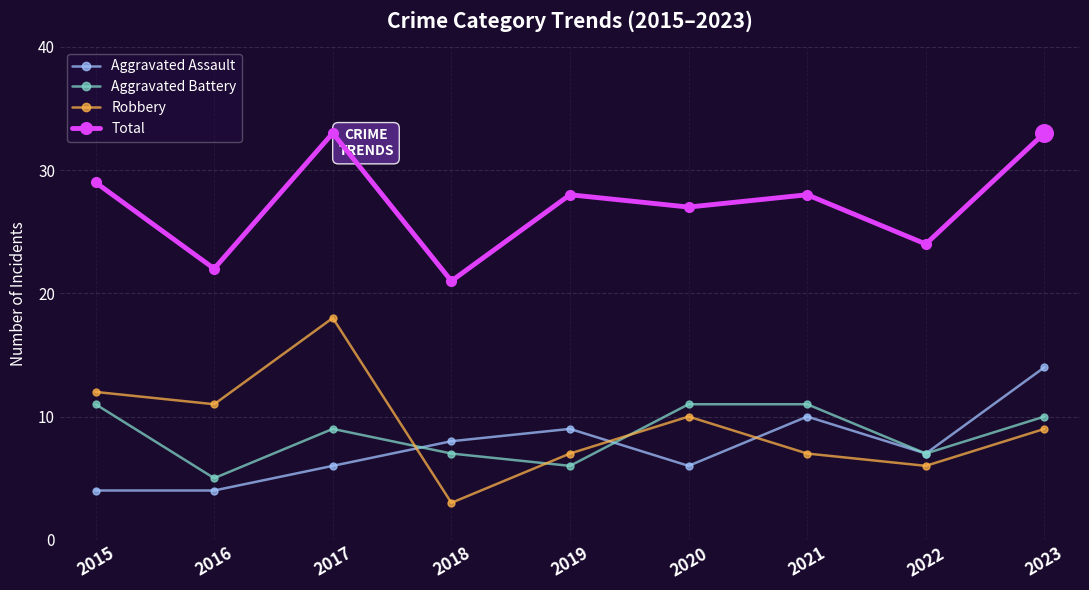

What is the difference between the highest and lowest values at 2023?

24